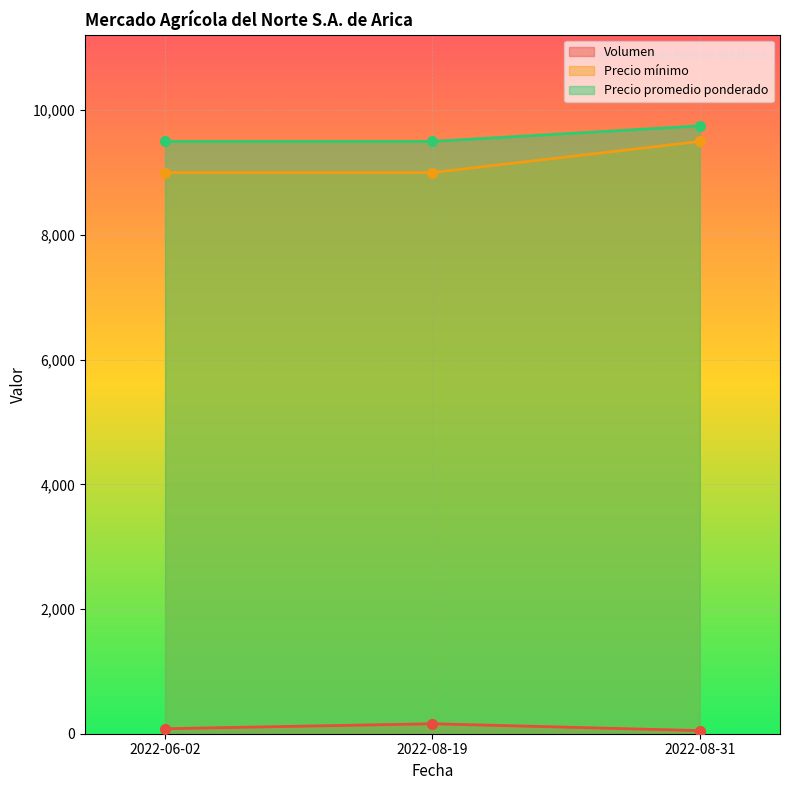

Where is Volumen nearest to the value 105?

2022-06-02